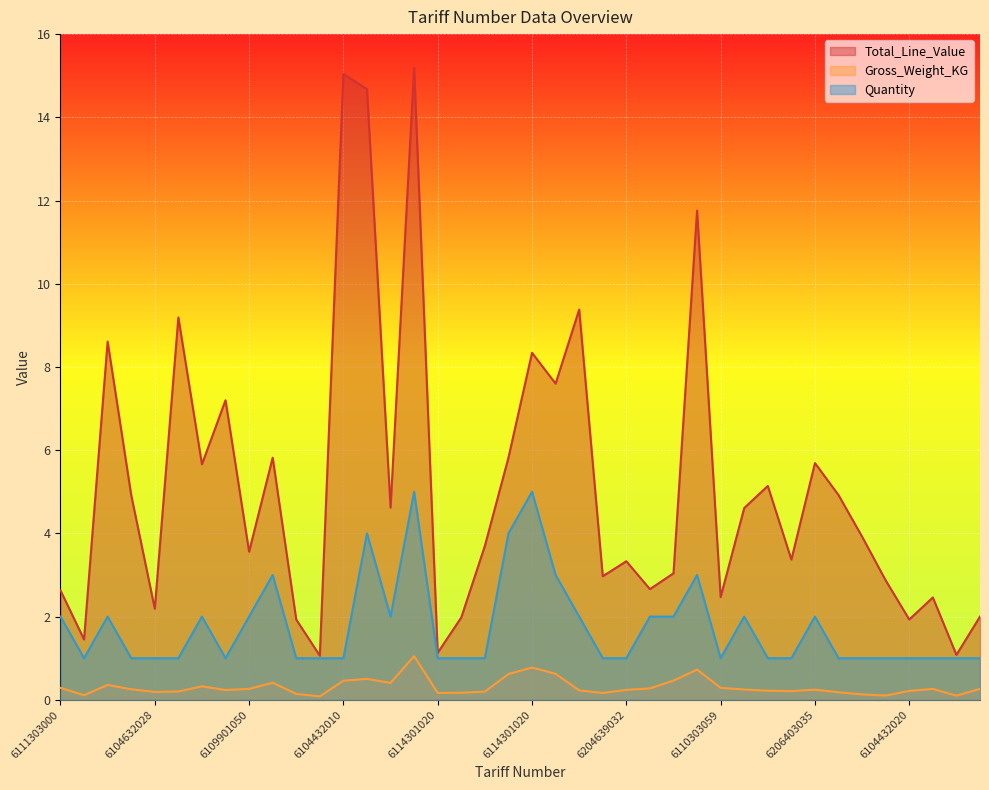

True or false: Total_Line_Value has a value of 23.1 at 6208220000.

False